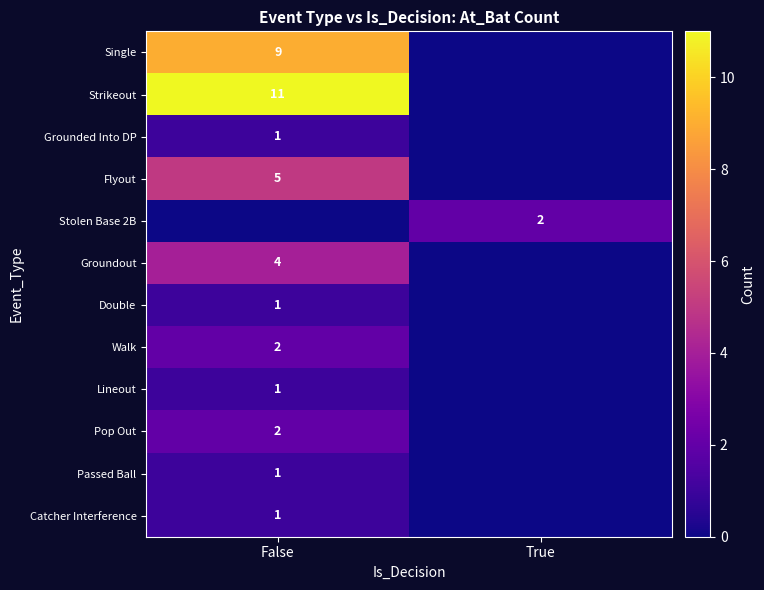

At which category is the sum across all series the highest?

False